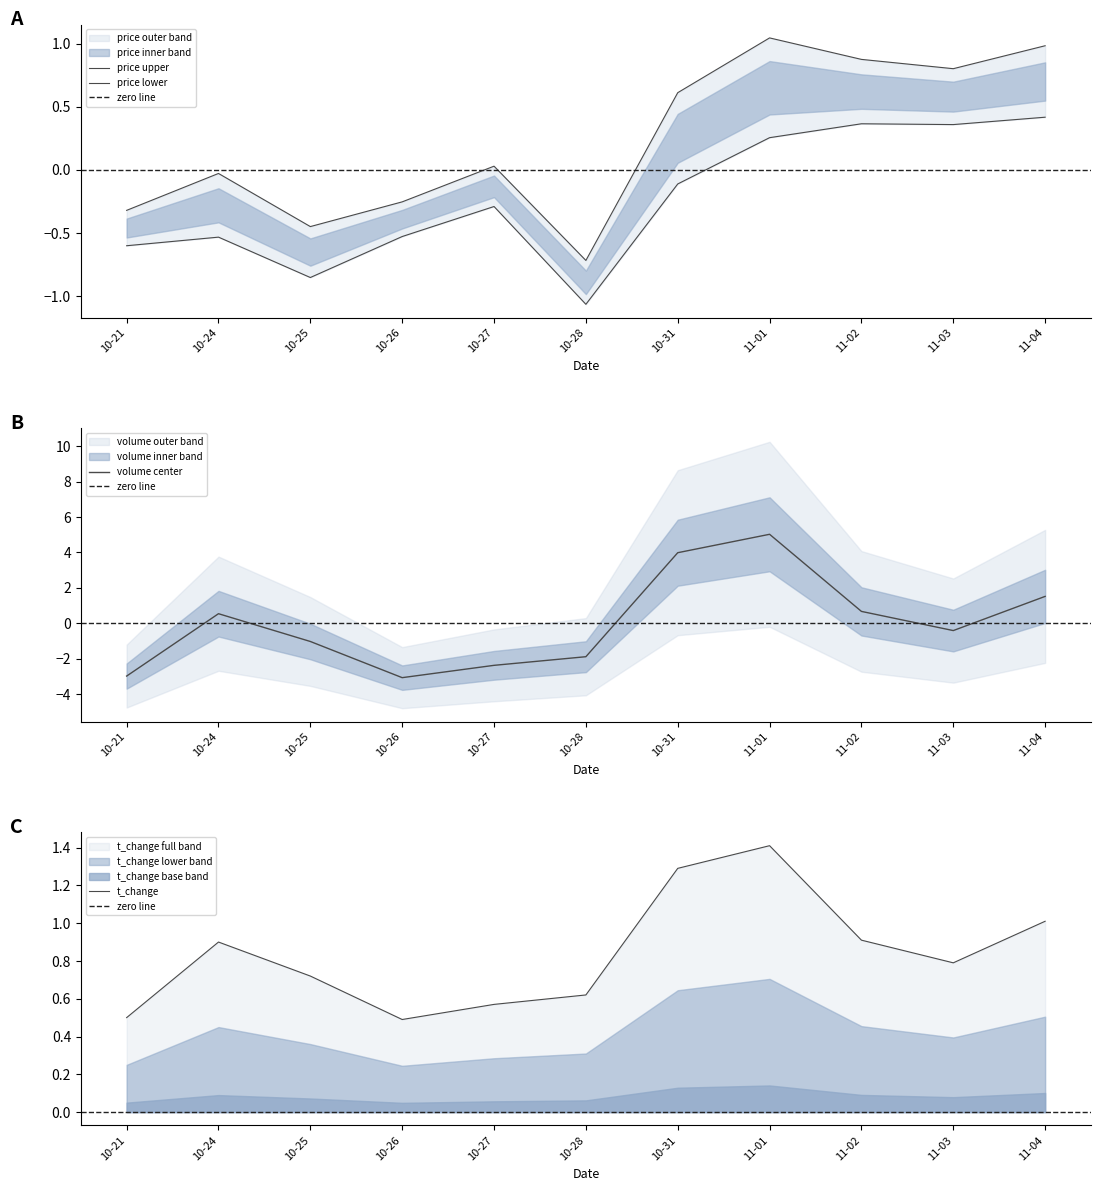

True or false: price has more than 2 points higher than both neighbors.

True